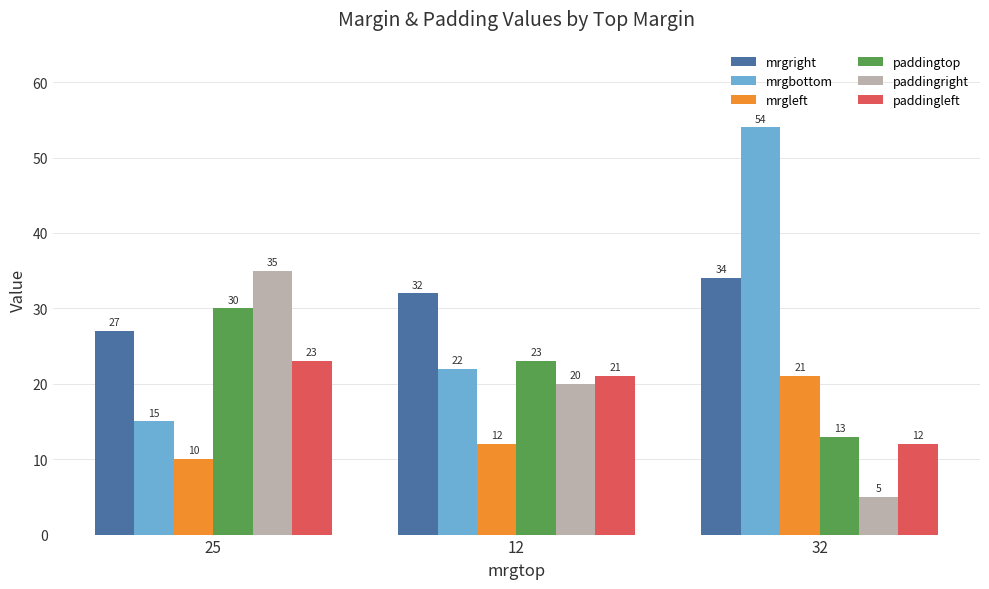

How many mrgleft values are between 10 and 21?

3